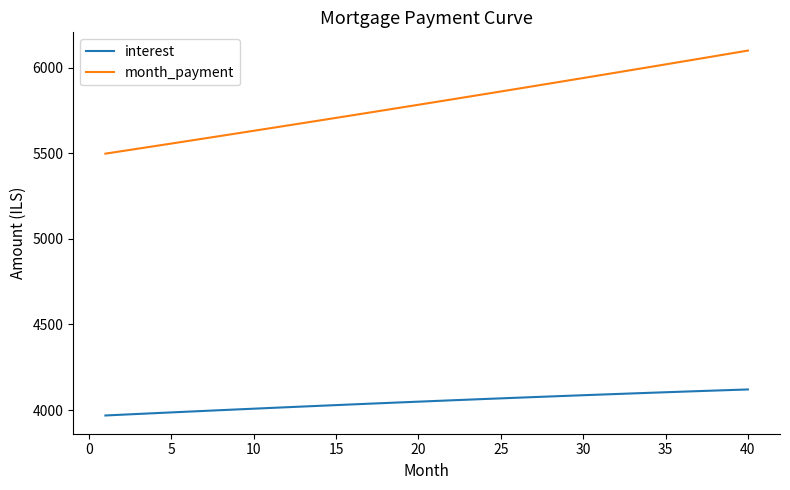

What is the difference between the maximum and minimum values in the month_payment series?

601.7